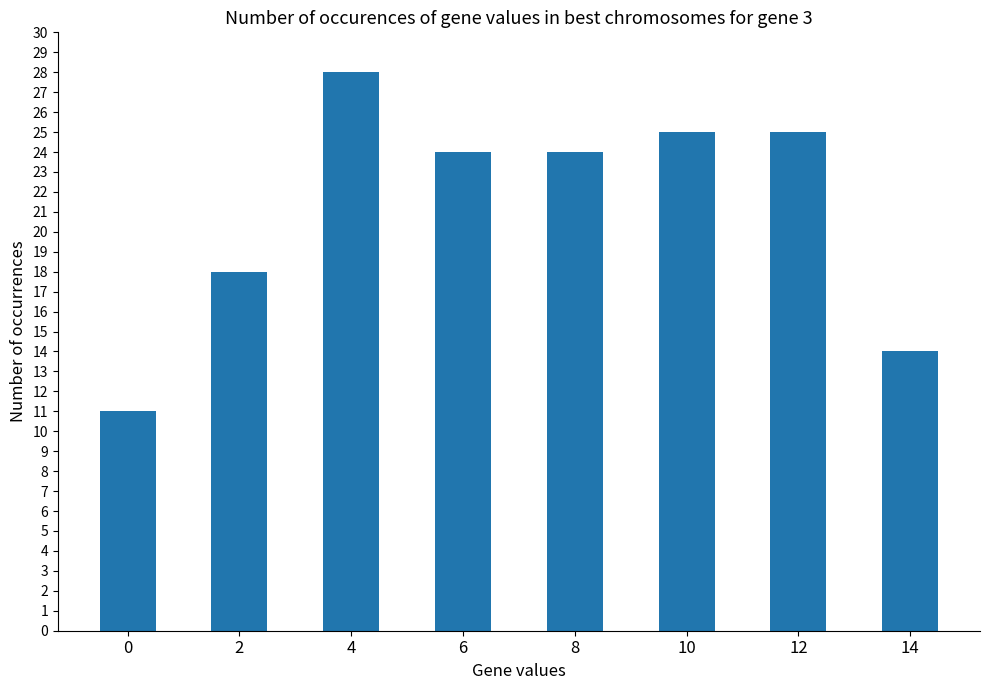

Reading left to right, list all the values displayed in this chart.

11	18	28	24	24	25	25	14